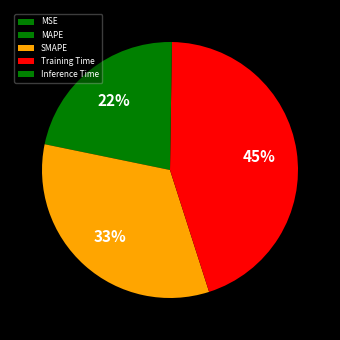

To the nearest percent, what is the difference between the largest and smallest slice percentages?

45%